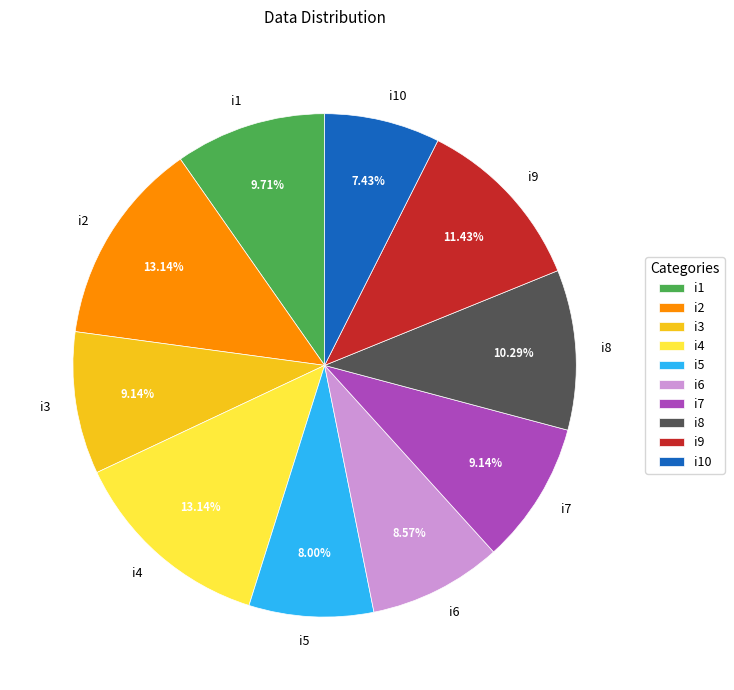

Which has a higher value, i1 or i6?

i1